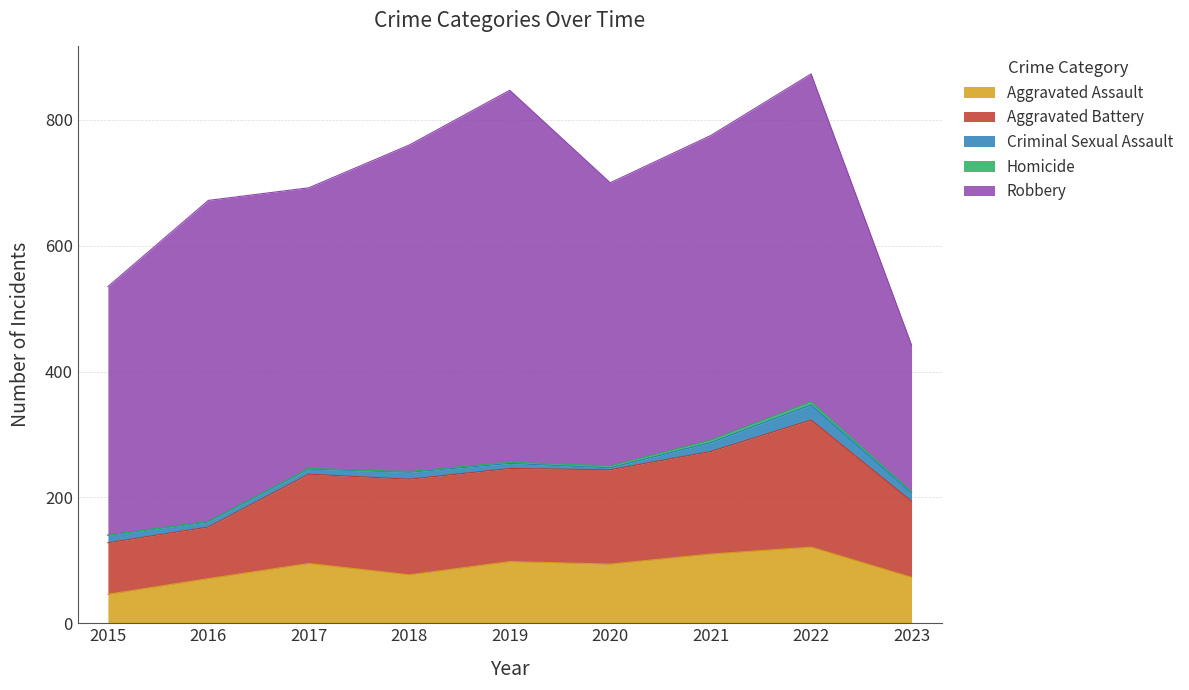

Which series has the largest total across all categories?

Robbery